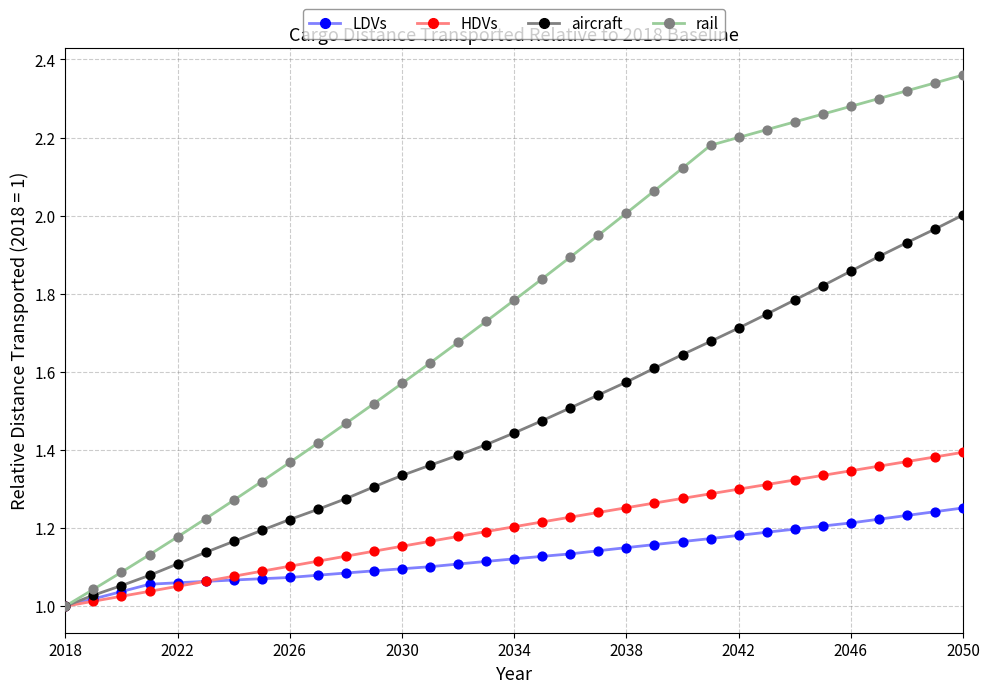

Which series has the largest total across all categories?

rail